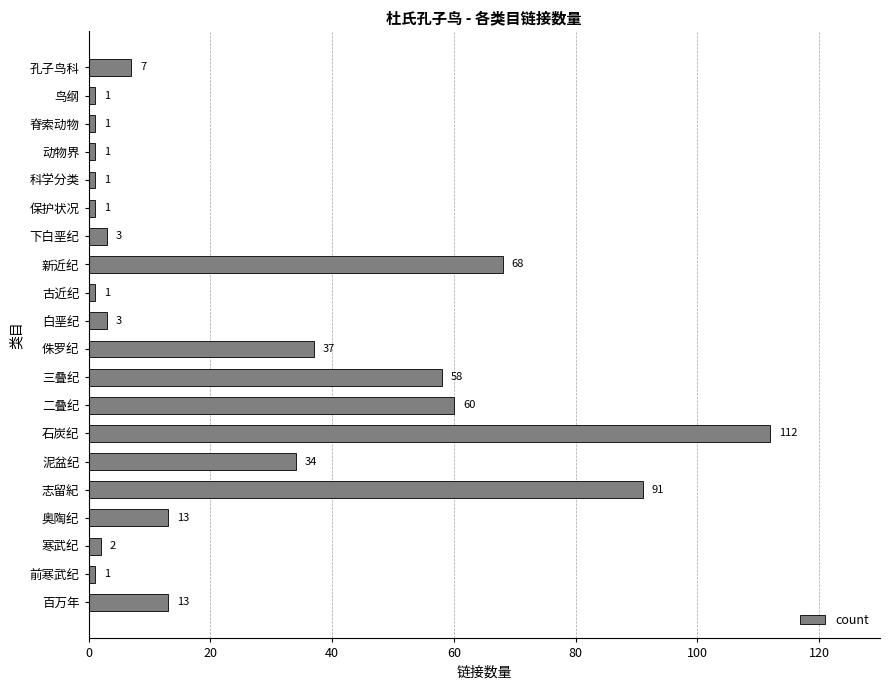

What is the ratio of the value at 科学分类 to the value at 下白垩纪?

0.3